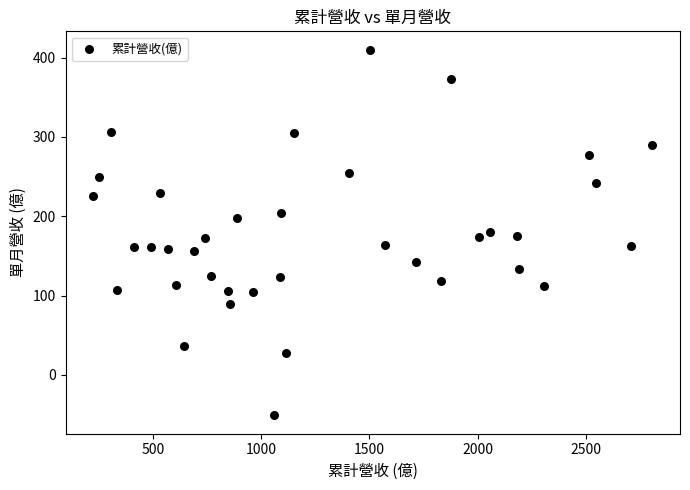

What is the range of X values (max minus min)?

2580.1